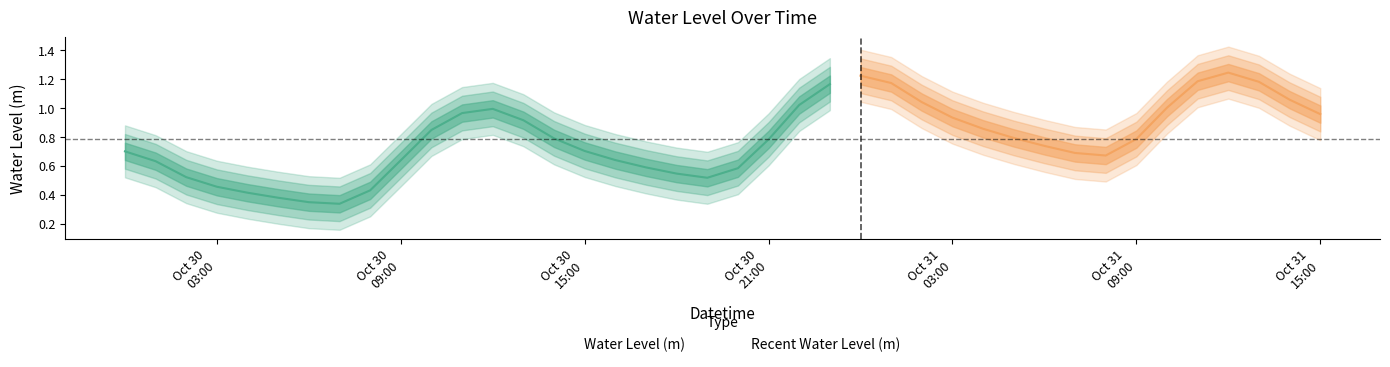

Where is the first local maximum?

2024-10-30 12:00:00